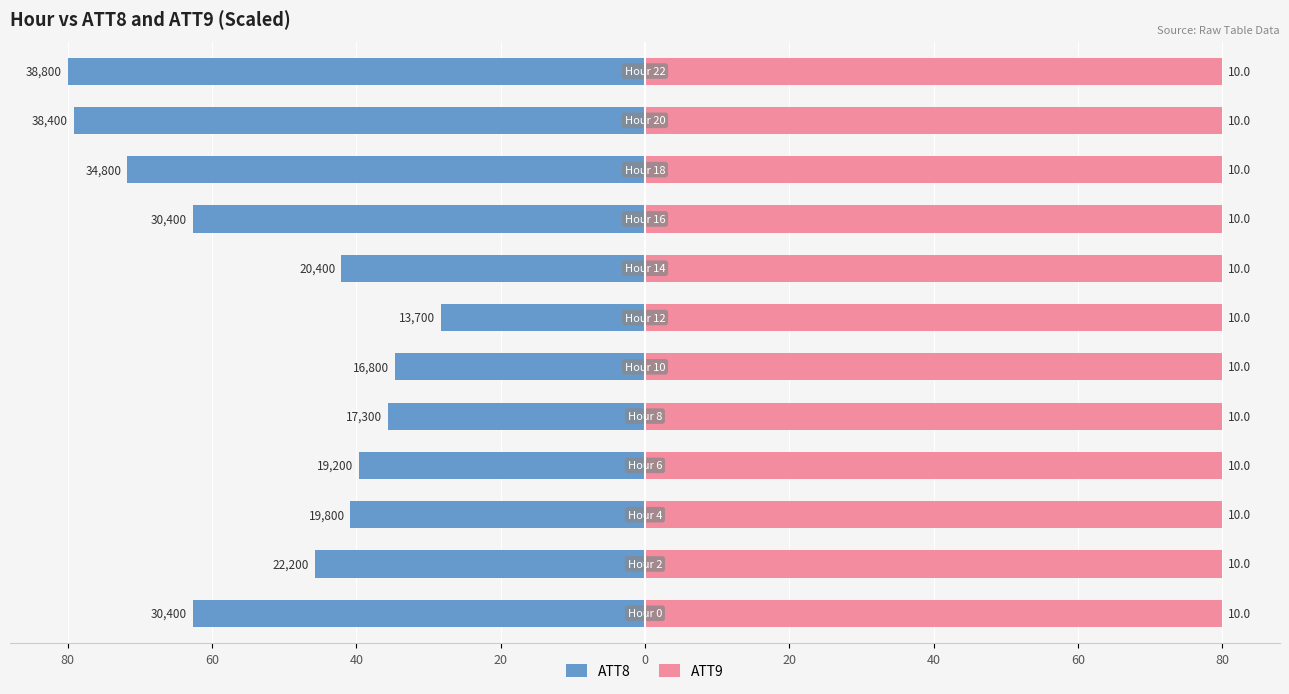

The ATT9 series shows 0.9 at 0. True or false?

False